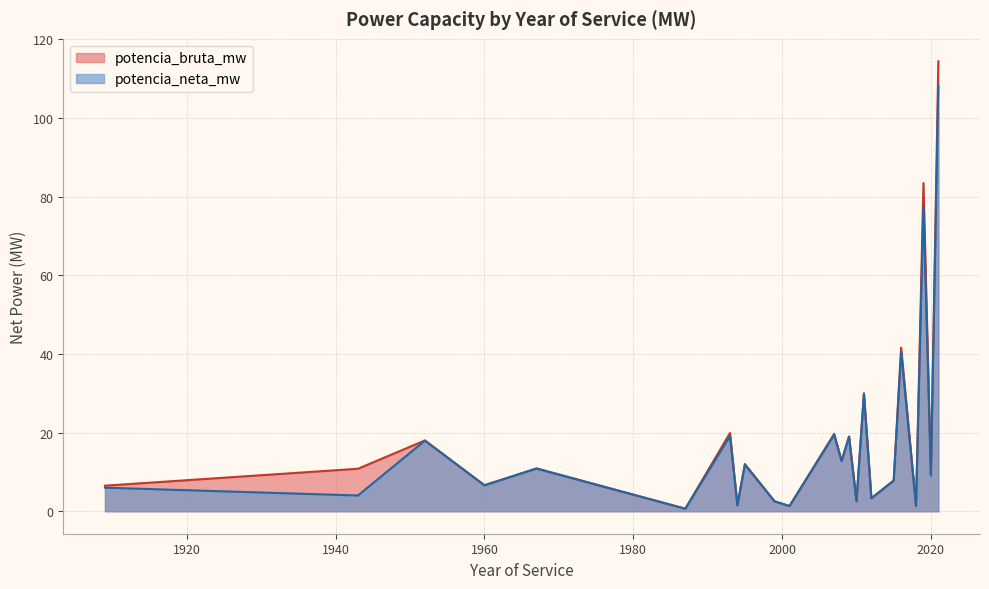

The value of potencia_neta_mw at 1967 is 10.8. True or false?

True